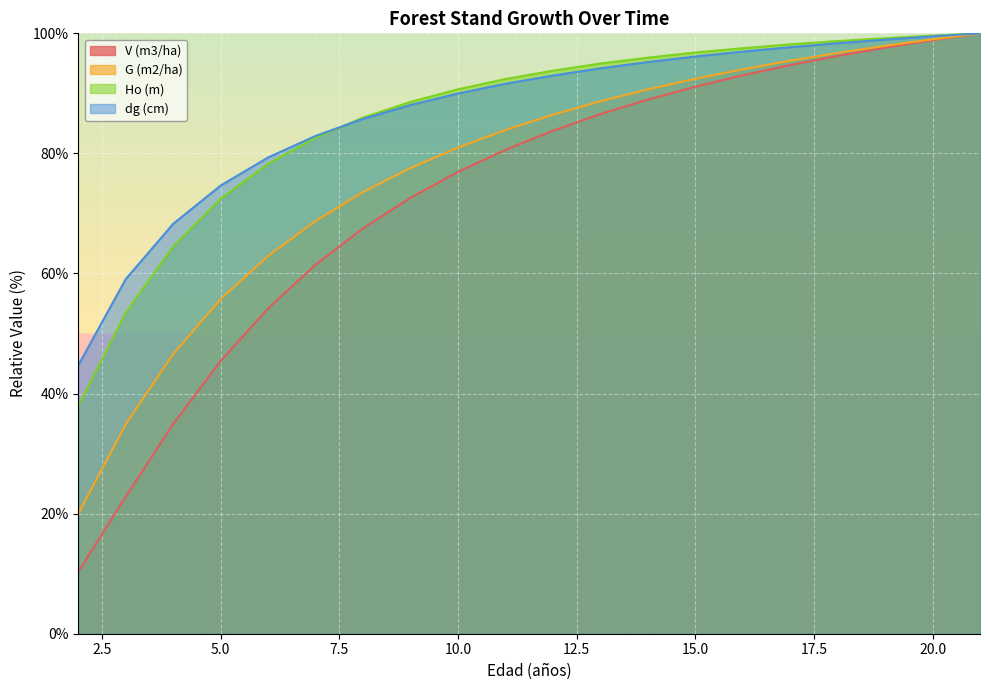

Reading left to right, transcribe all the data shown in this chart.

V (m3/ha): 2=10.3	3=22.8	4=34.9	5=45.4	6=54.2	7=61.5	8=67.5	9=72.6	10=76.9	11=80.6	12=83.8	13=86.5	14=89.0	15=91.1	16=93.0	17=94.7	18=96.2	19=97.6	20=98.9	21=100.0
G (m2/ha): 2=20.0	3=34.9	4=46.6	5=55.7	6=62.9	7=68.8	8=73.5	9=77.6	10=81.0	11=83.9	12=86.4	13=88.7	14=90.7	15=92.4	16=94.0	17=95.4	18=96.7	19=97.9	20=99.0	21=100.0
Ho (m): 2=38.0	3=53.5	4=64.5	5=72.5	6=78.3	7=82.6	8=86.0	9=88.6	10=90.7	11=92.4	12=93.8	13=95.0	14=95.9	15=96.8	16=97.5	17=98.2	18=98.7	19=99.2	20=99.6	21=100.0
dg (cm): 2=44.7	3=59.1	4=68.3	5=74.6	6=79.3	7=82.9	8=85.8	9=88.1	10=90.0	11=91.6	12=93.0	13=94.2	14=95.2	15=96.1	16=97.0	17=97.7	18=98.3	19=98.9	20=99.5	21=100.0